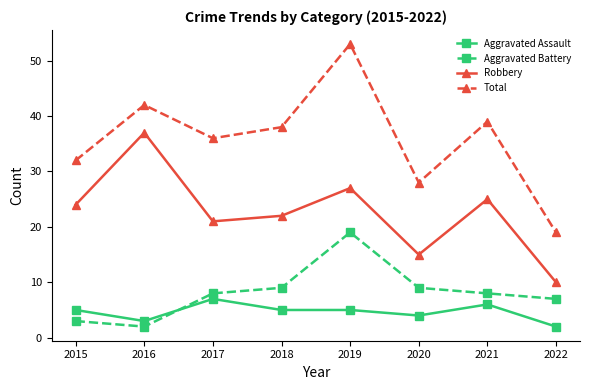

Which series has the largest range (max minus min)?

Total